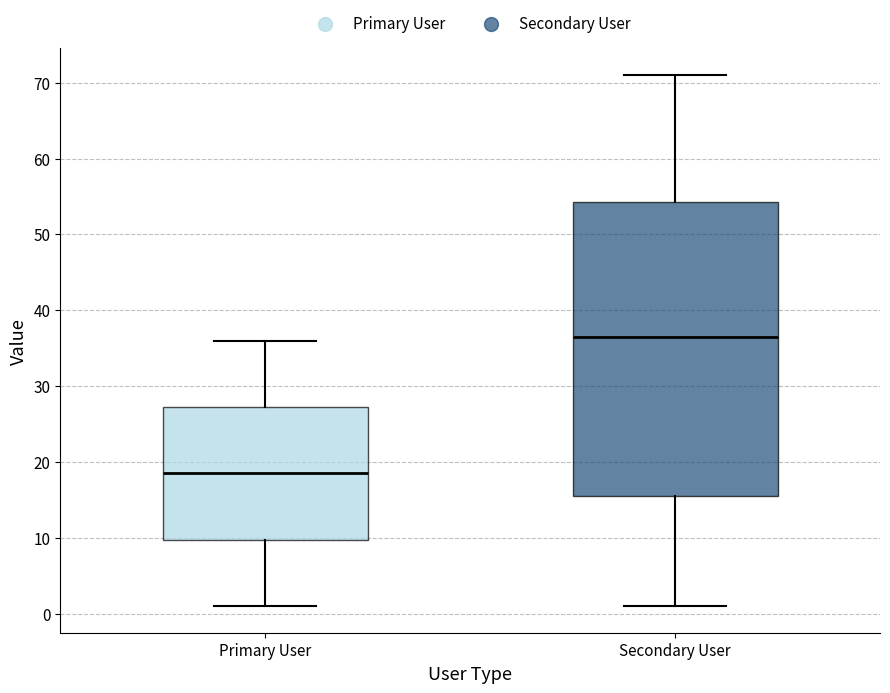

Which box has the highest median line?

Secondary User